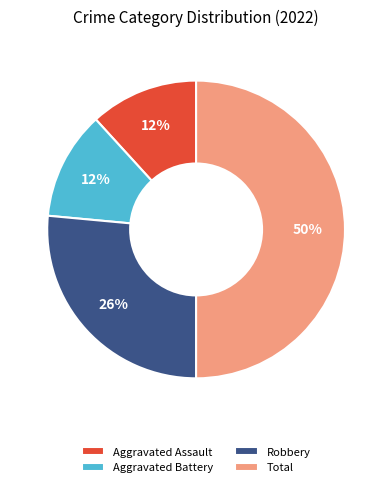

Count the number of slices in the pie.

4